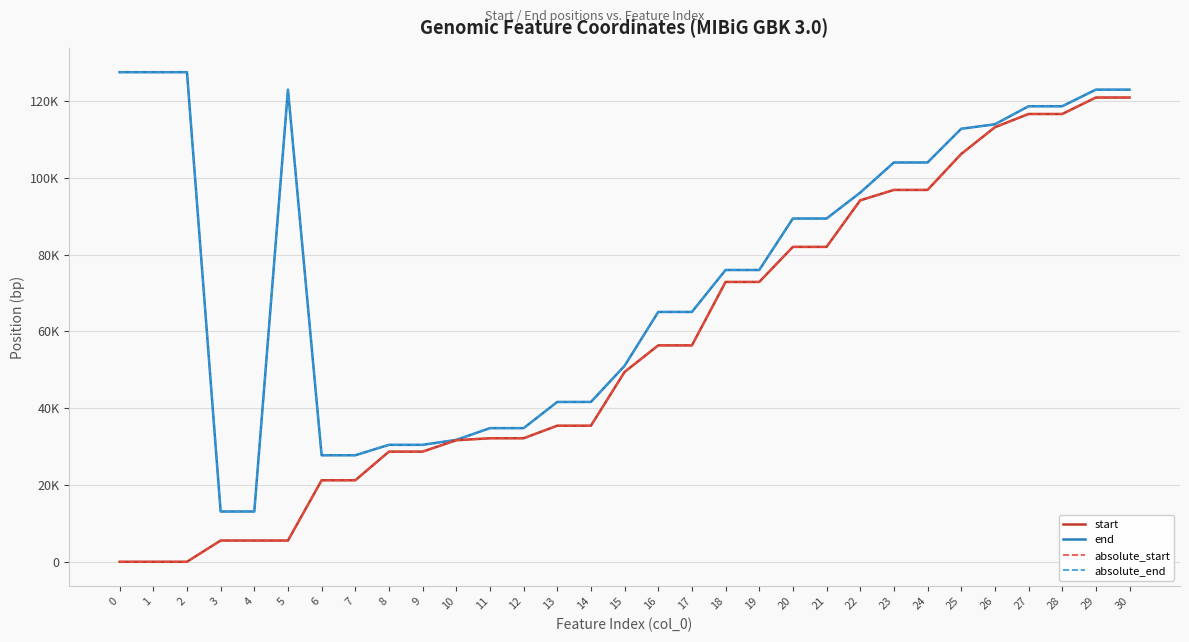

Is this an area chart (filled region under the line)?

No